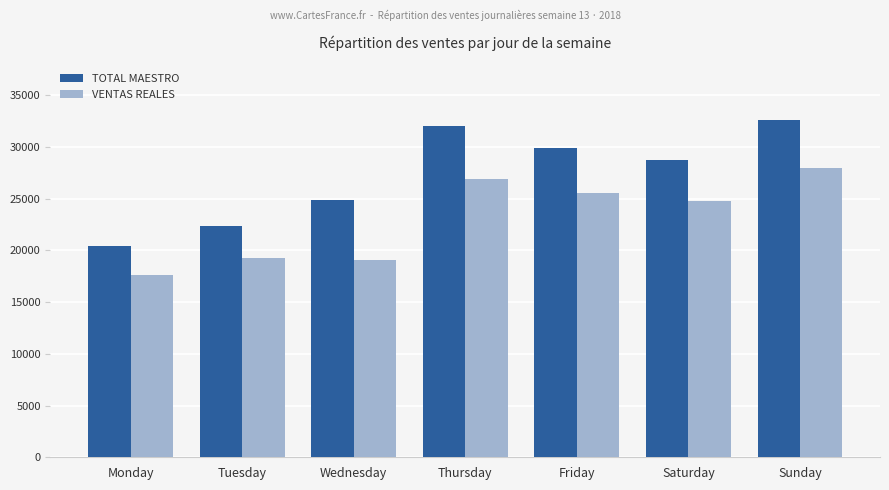

Count the number of data series in this chart.

2